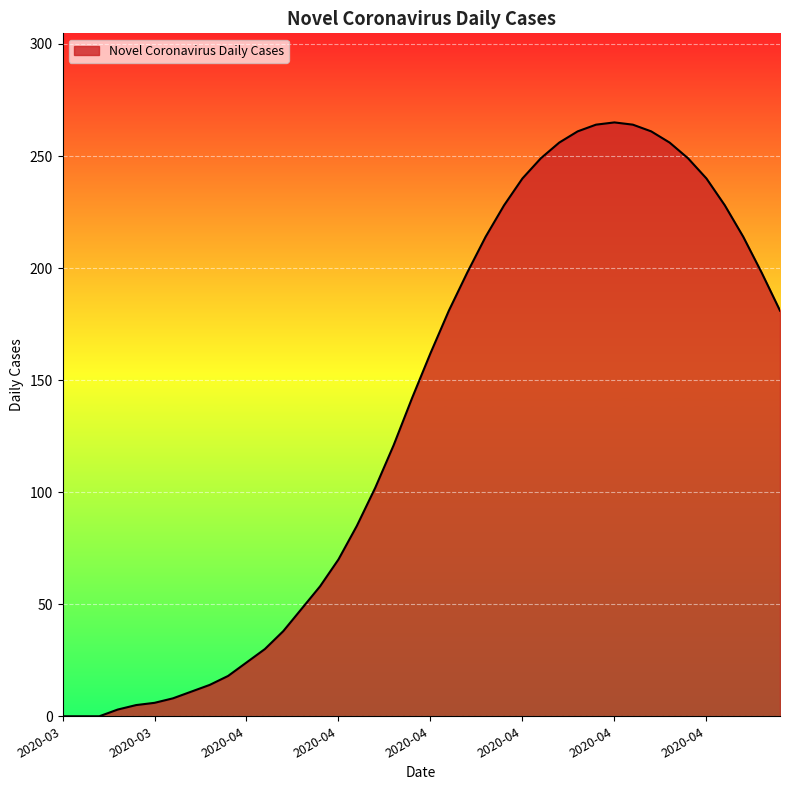

What is the difference between the maximum and minimum values?

265